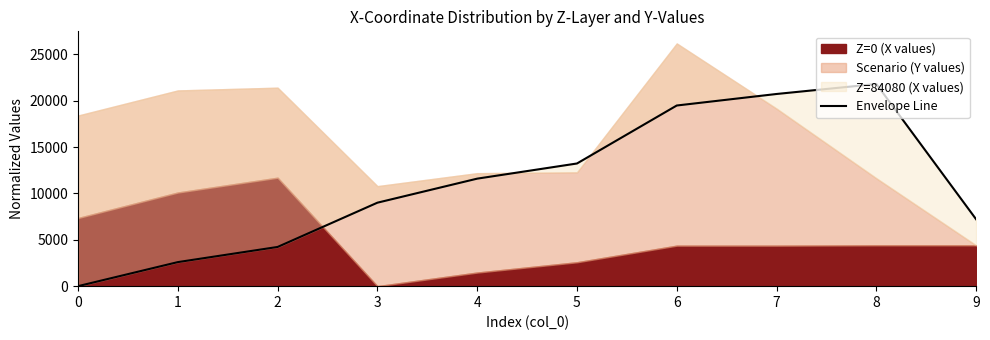

How many categories are shown in the chart?

10